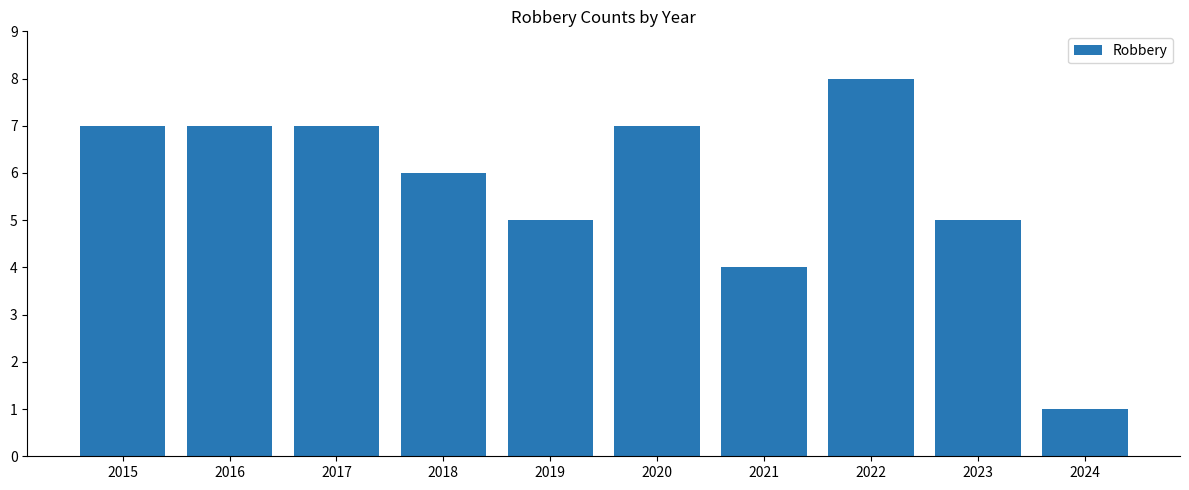

At which category does the chart reach its minimum across all series?

2024